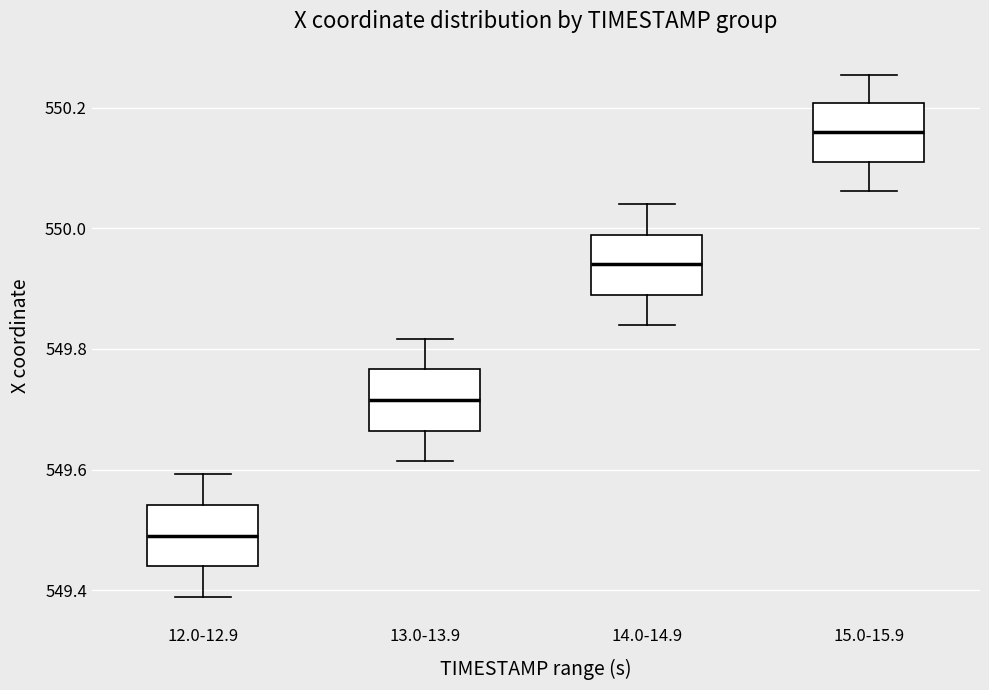

Reading left to right, transcribe this box plot: for each box, give where its median line is, the range the box spans, and where its two whiskers end, as read against the y-axis. The values are not printed on the chart, so give them approximately, as read against the axis.

12.0-12.9: median 549.50, box 549.44 to 549.54, whiskers 549.38 to 549.60
13.0-13.9: median 549.72, box 549.66 to 549.76, whiskers 549.62 to 549.82
14.0-14.9: median 549.94, box 549.88 to 549.98, whiskers 549.84 to 550.04
15.0-15.9: median 550.16, box 550.12 to 550.20, whiskers 550.06 to 550.26